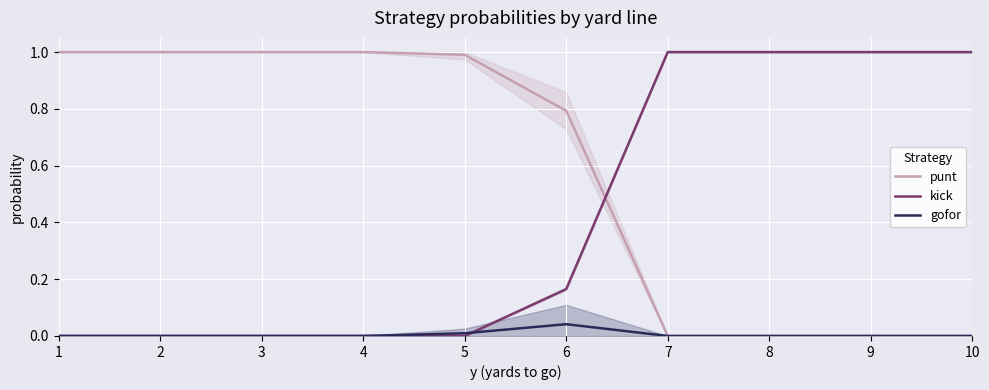

The kick series shows 0.4 at 4. True or false?

False